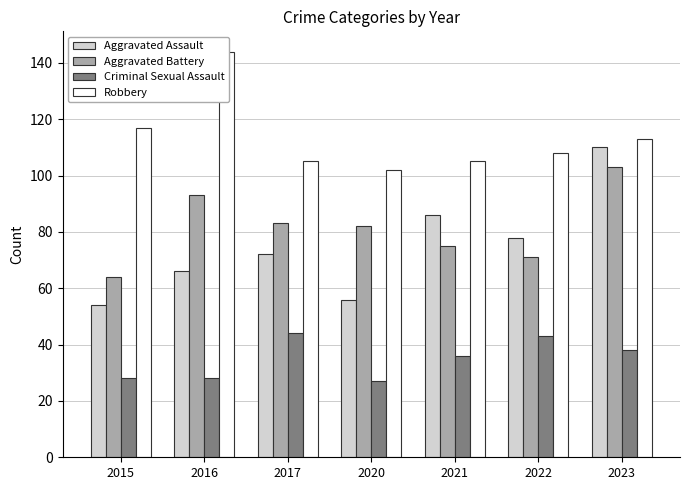

What is the minimum value for Criminal Sexual Assault?

27